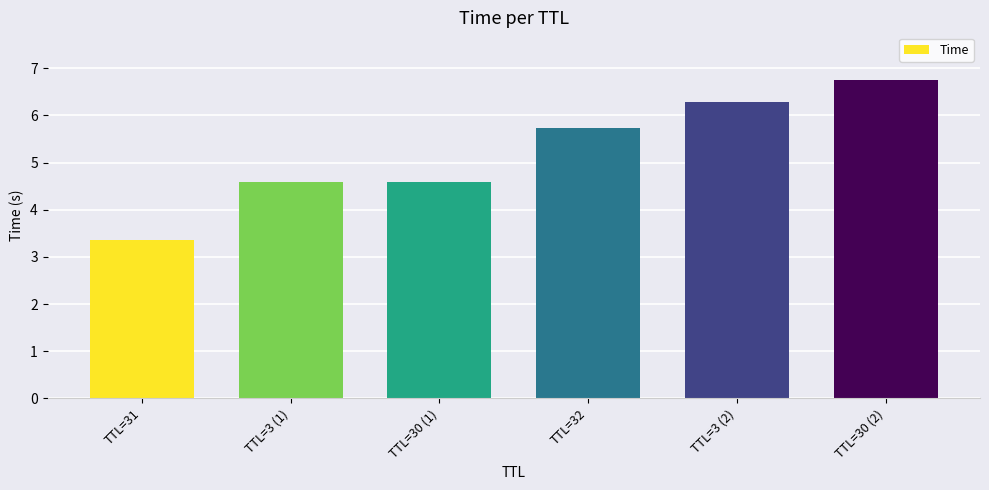

At which category does the chart reach its minimum across all series?

TTL=31